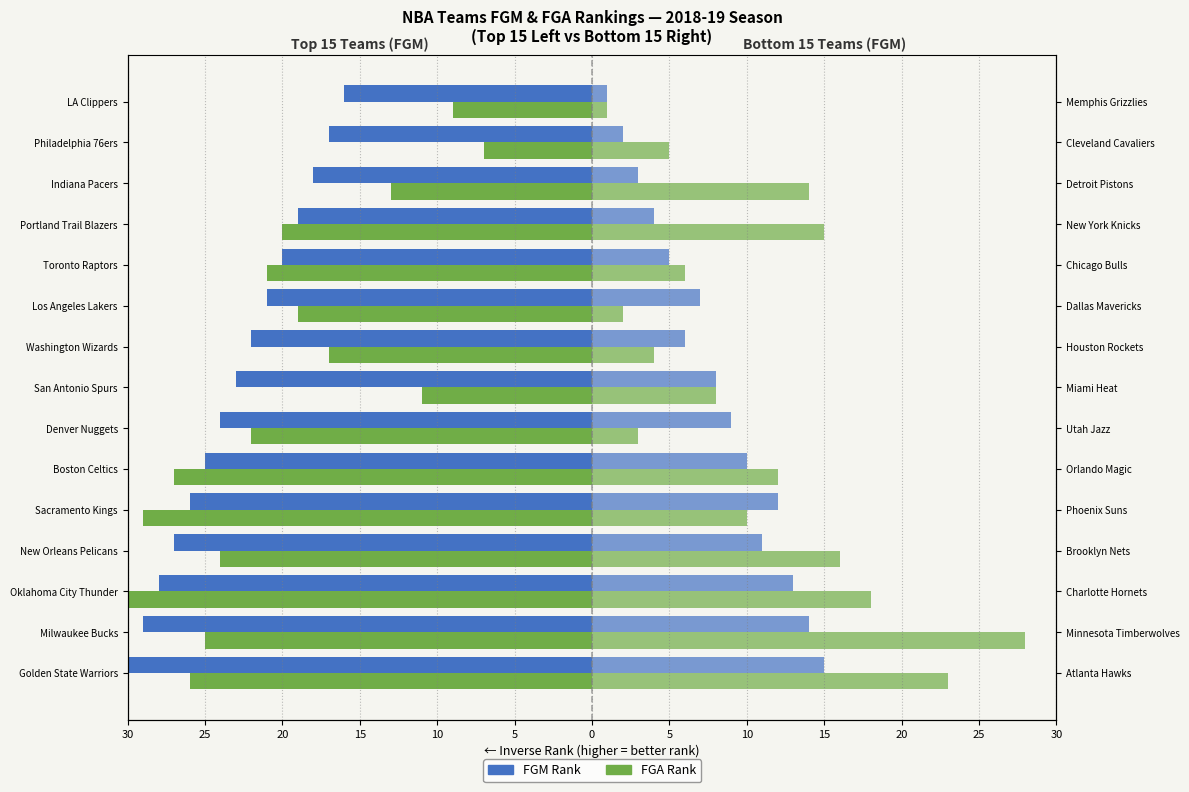

Rank the series by their maximum value, from highest to lowest.

FGA Rank (right), FGM Rank (right), FGA Rank (left), FGM Rank (left)